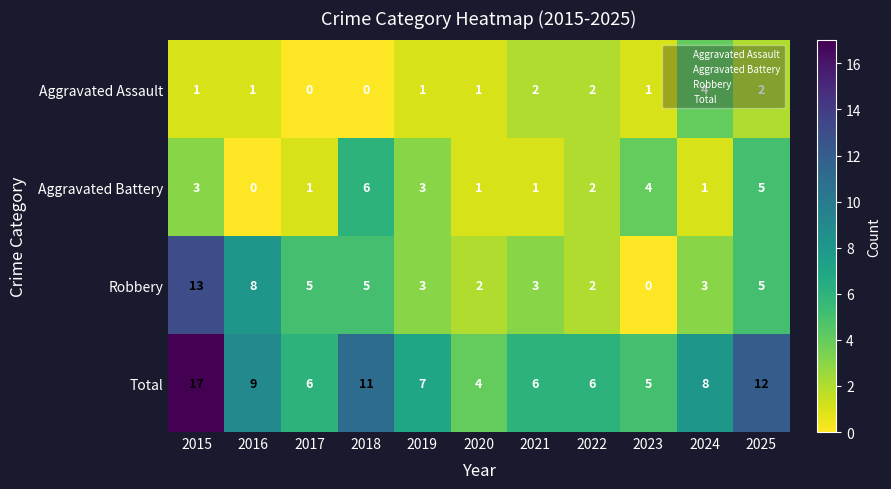

Which series has the largest total across all categories?

Total